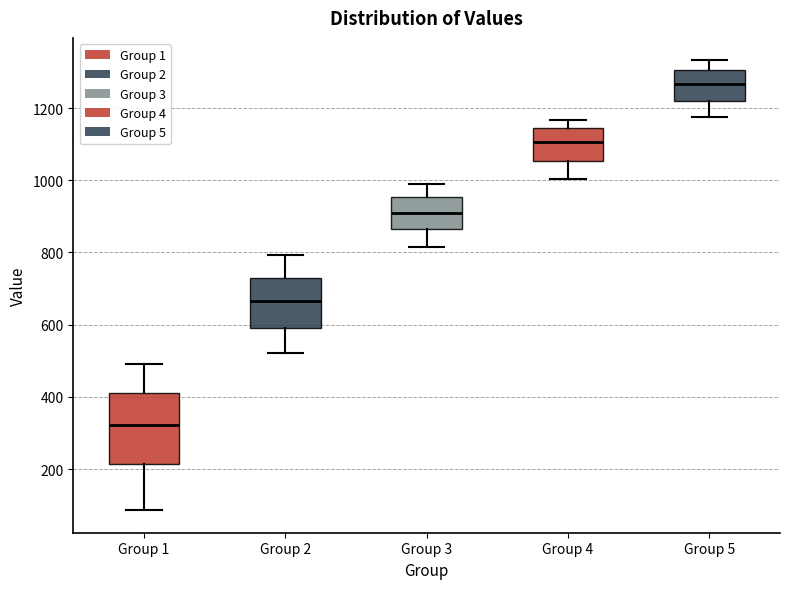

Reading left to right, transcribe this box plot: for each box, give where its median line is, the range the box spans, and where its two whiskers end, as read against the y-axis. The values are not printed on the chart, so give them approximately, as read against the axis.

Group 1: median 320, box 220 to 420, whiskers 80 to 500
Group 2: median 660, box 600 to 720, whiskers 520 to 800
Group 3: median 900, box 860 to 960, whiskers 820 to 1000
Group 4: median 1100, box 1060 to 1140, whiskers 1000 to 1160
Group 5: median 1260, box 1220 to 1300, whiskers 1180 to 1340